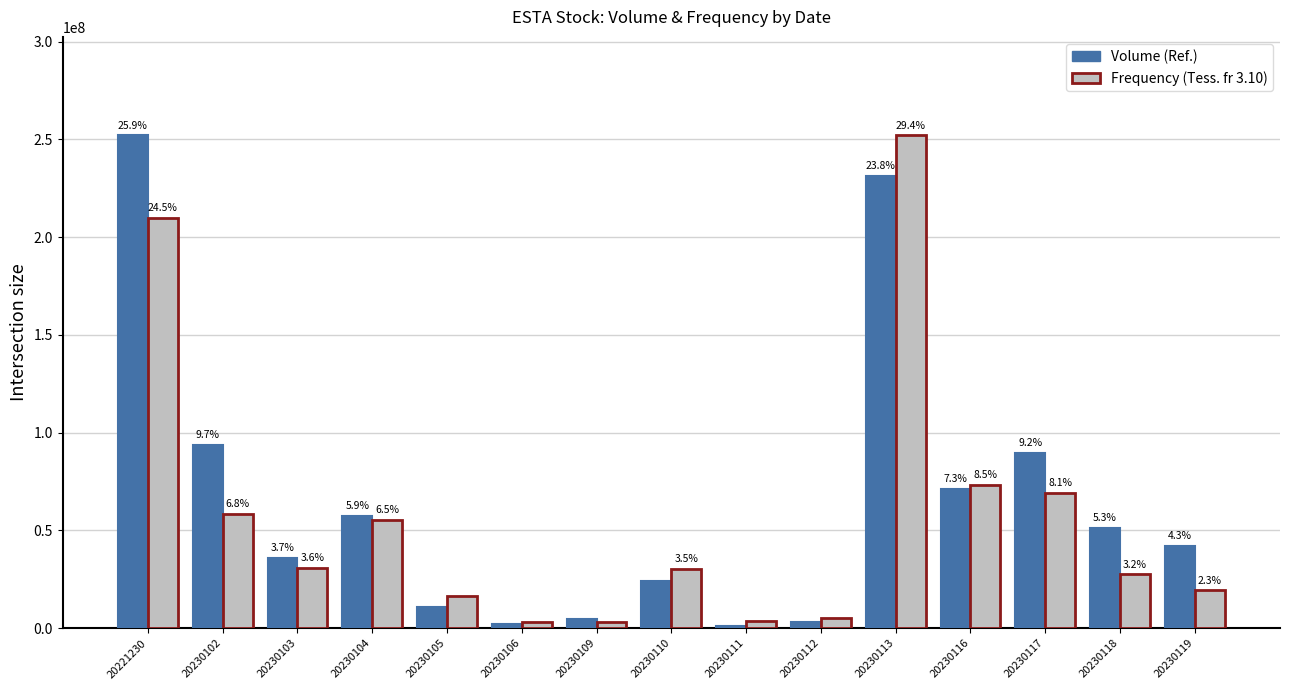

Are the bars grouped side by side (vs. stacked)?

Yes